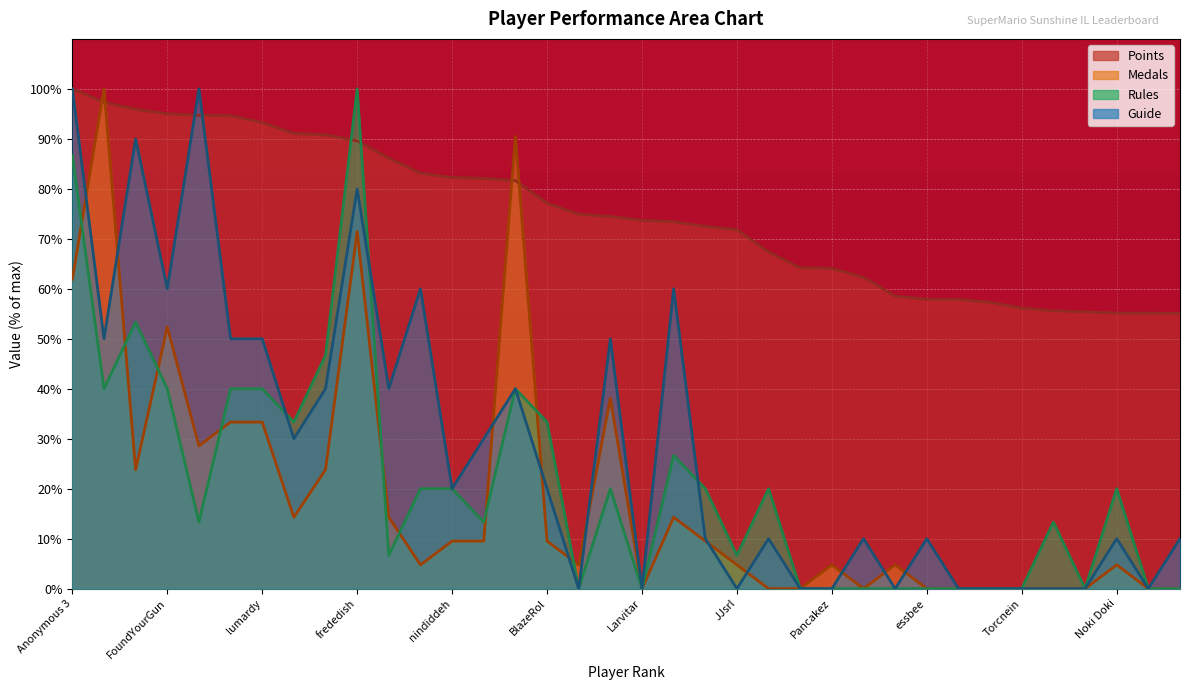

Reading left to right, list all the values displayed in this chart.

Points: 100.0	97.3	95.9	95.0	94.7	94.6	93.3	91.1	90.8	89.6	86.1	83.1	82.3	82.1	81.7	77.1	74.9	74.5	73.7	73.4	72.5	71.8	67.4	64.2	64.1	62.3	58.5	57.9	57.9	57.3	56.1	55.6	55.4	55.2	55.1	55.1
Medals: 61.9	100.0	23.8	52.4	28.6	33.3	33.3	14.3	23.8	71.4	14.3	4.8	9.5	9.5	90.5	9.5	4.8	38.1	0.0	14.3	9.5	4.8	0.0	0.0	4.8	0.0	4.8	0.0	0.0	0.0	0.0	0.0	0.0	4.8	0.0	0.0
Rules: 86.7	40.0	53.3	40.0	13.3	40.0	40.0	33.3	46.7	100.0	6.7	20.0	20.0	13.3	40.0	33.3	0.0	20.0	0.0	26.7	20.0	6.7	20.0	0.0	0.0	0.0	0.0	0.0	0.0	0.0	0.0	13.3	0.0	20.0	0.0	0.0
Guide: 100.0	50.0	90.0	60.0	100.0	50.0	50.0	30.0	40.0	80.0	40.0	60.0	20.0	30.0	40.0	20.0	0.0	50.0	0.0	60.0	10.0	0.0	10.0	0.0	0.0	10.0	0.0	10.0	0.0	0.0	0.0	0.0	0.0	10.0	0.0	10.0